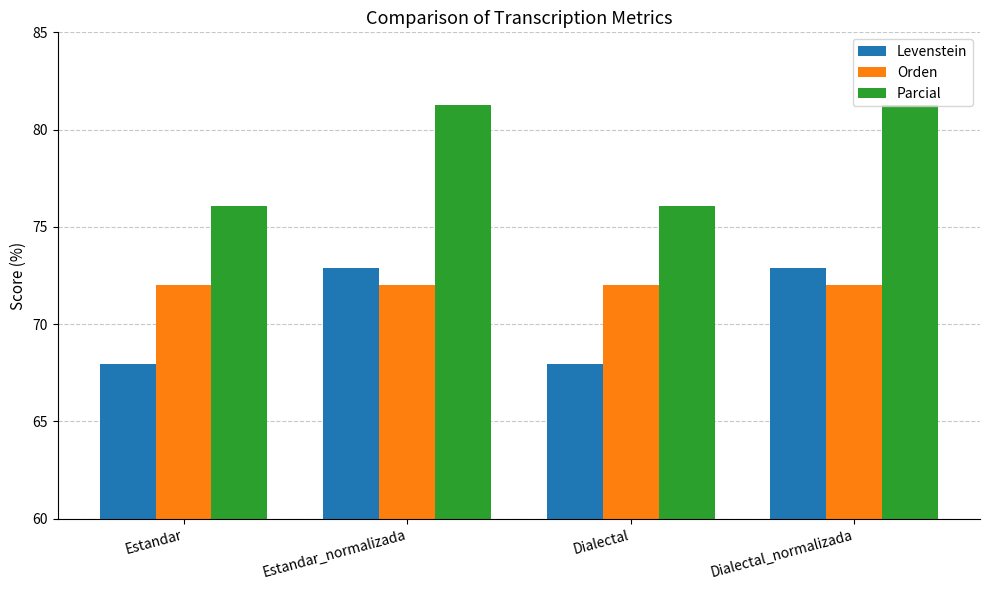

What is the spread (max minus min) of values at Dialectal?

8.1